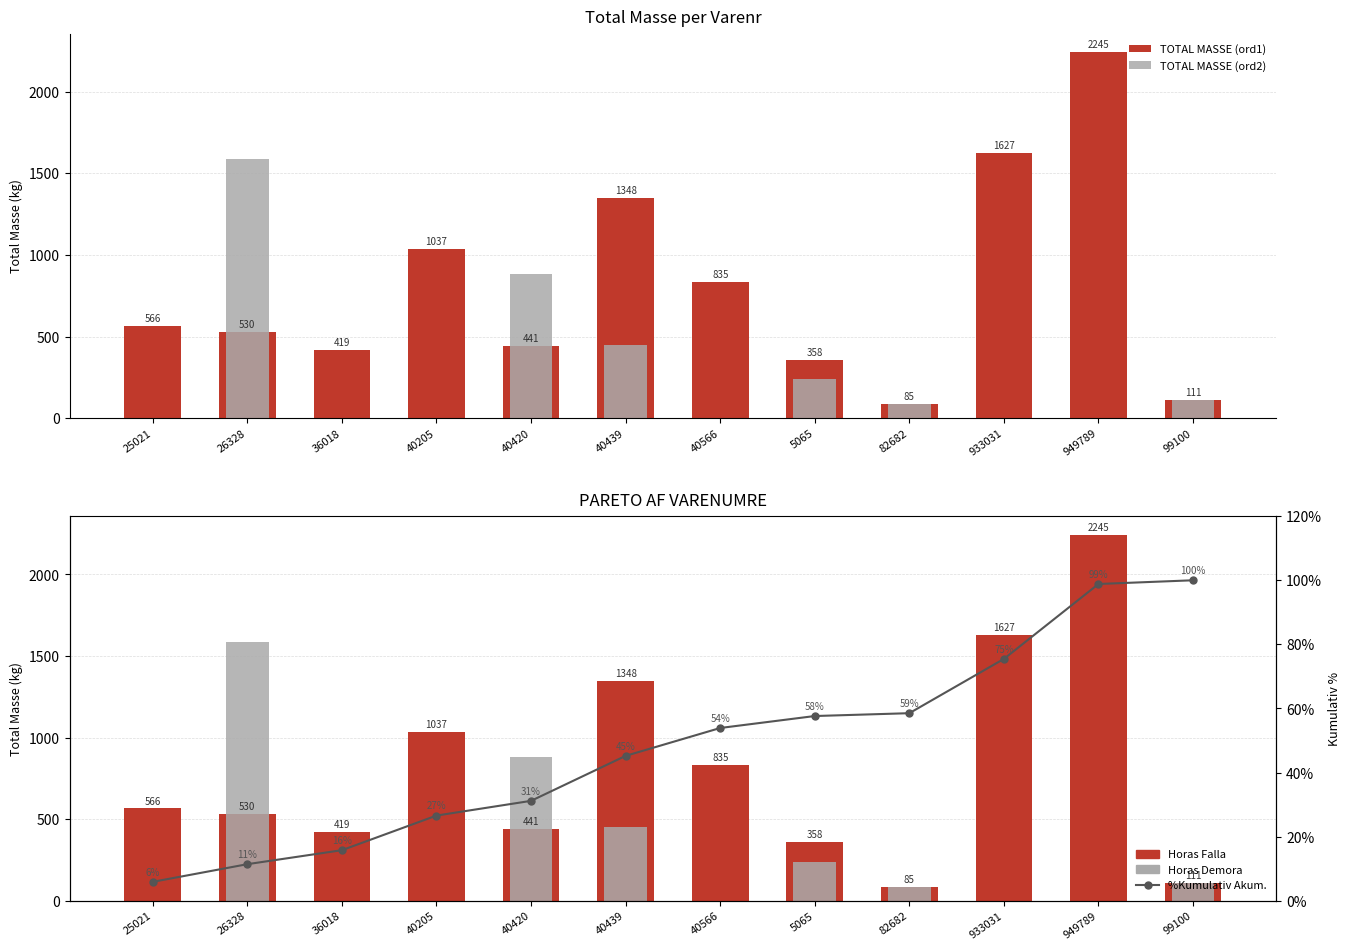

What is the total value across all series at 5065?

1252.6